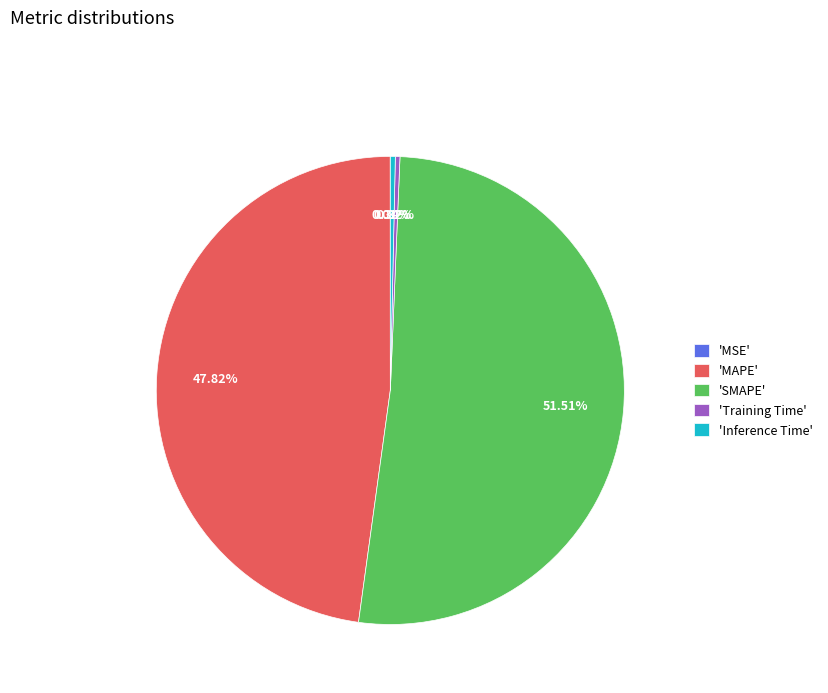

Which slice is the largest?

'SMAPE'